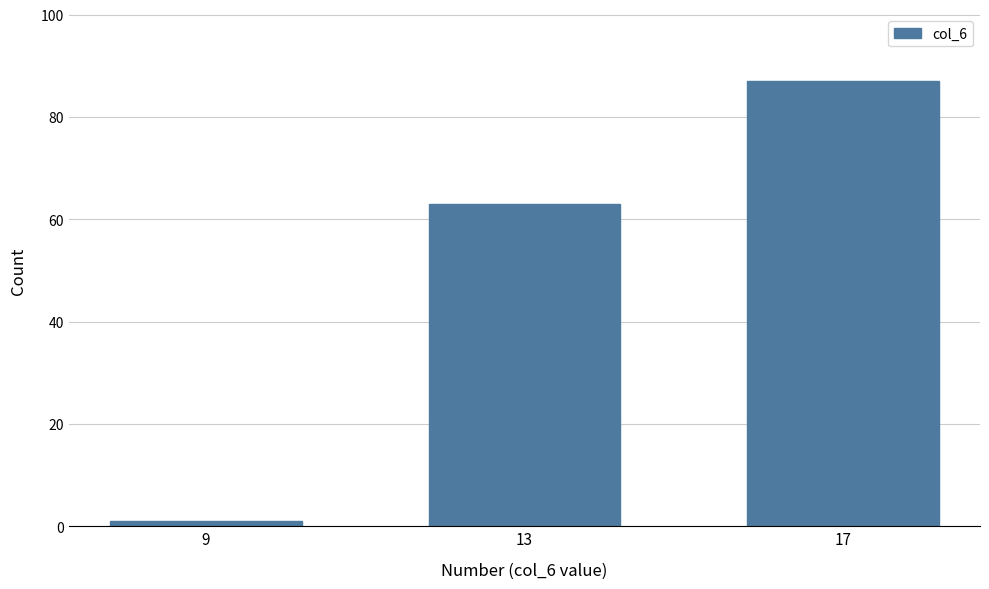

Reading left to right, extract all data points from this chart.

9=1	13=63	17=87